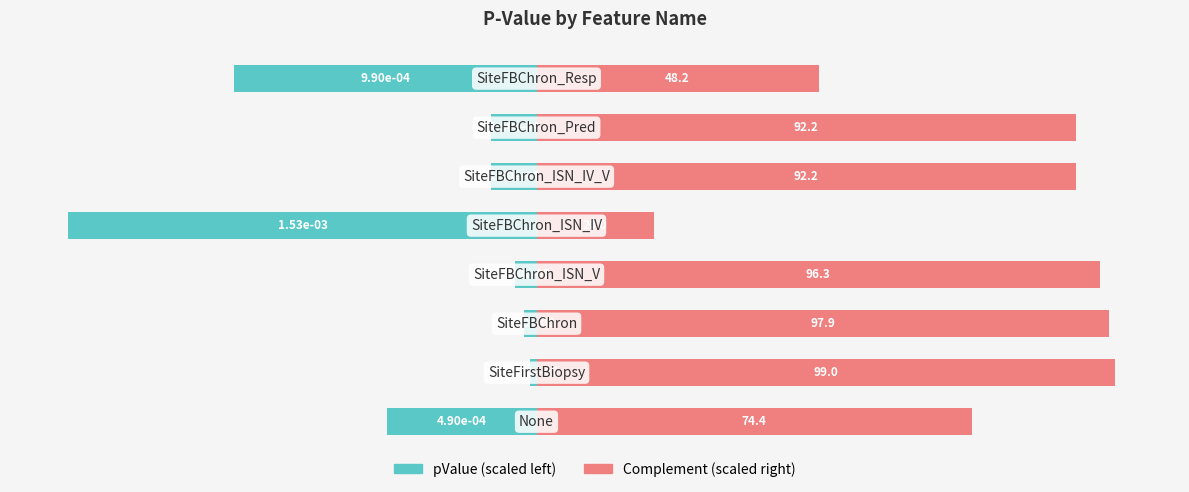

Which series has the widest spread of values?

pValue (scaled)